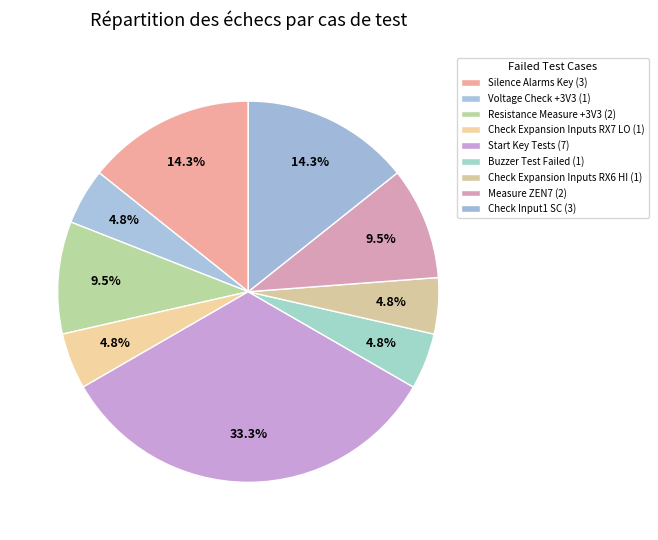

To the nearest percent, what portion does Check Expansion Inputs RX6 HI represent?

5%